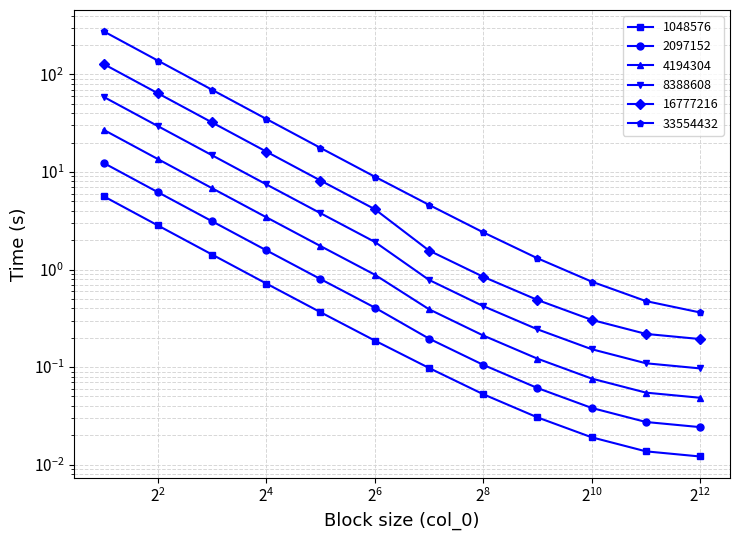

Which has a higher value, 2048 or 32?

32